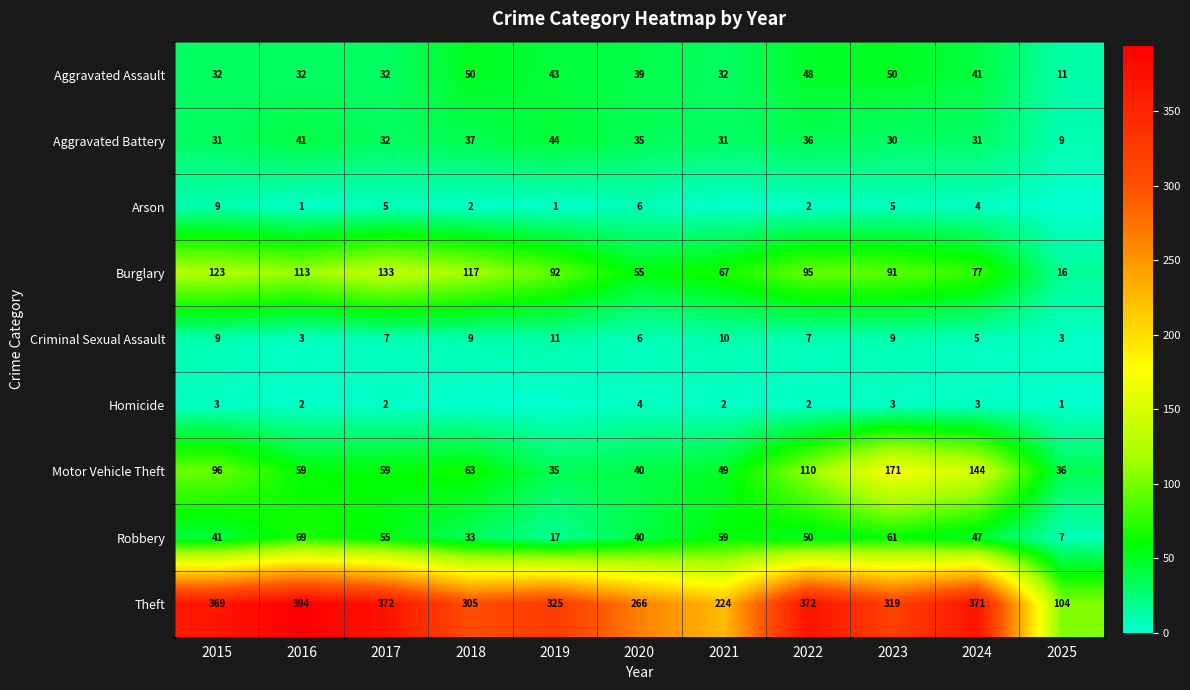

How many Criminal Sexual Assault values are between 5 and 9?

7